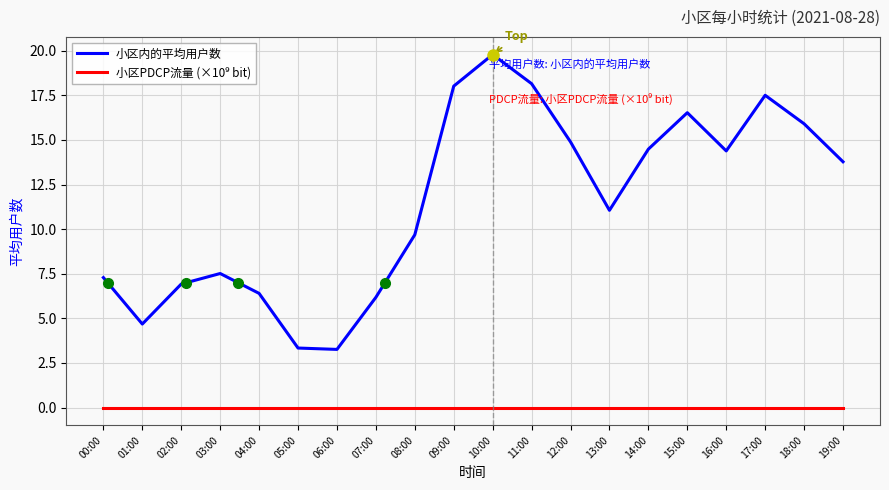

The value of 小区内的平均用户数 at 17:00 is 11.0. True or false?

False